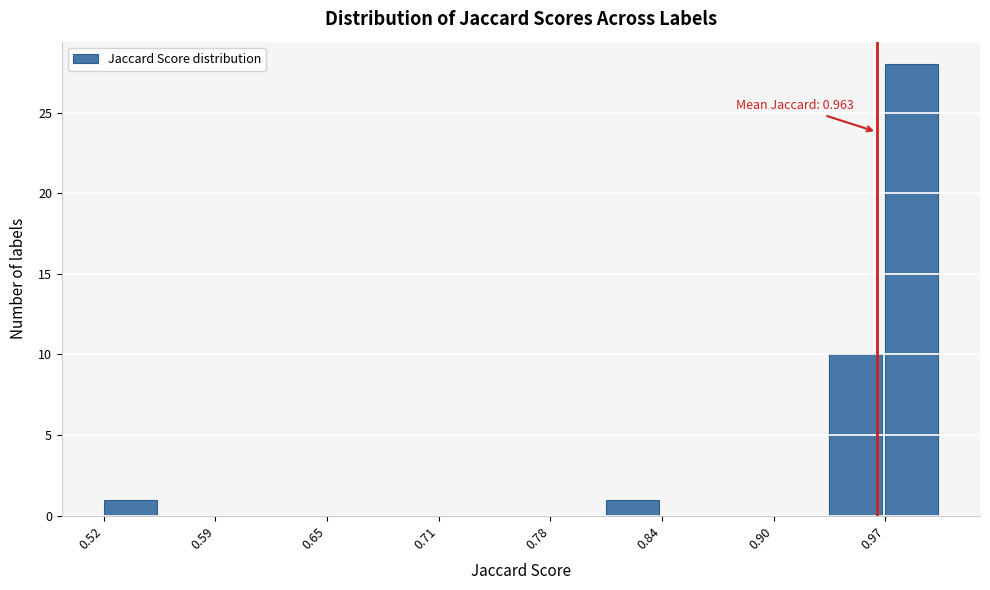

Around what value on the x-axis is the tallest bar? Give the approximate position of its centre, as read against the axis.

0.98